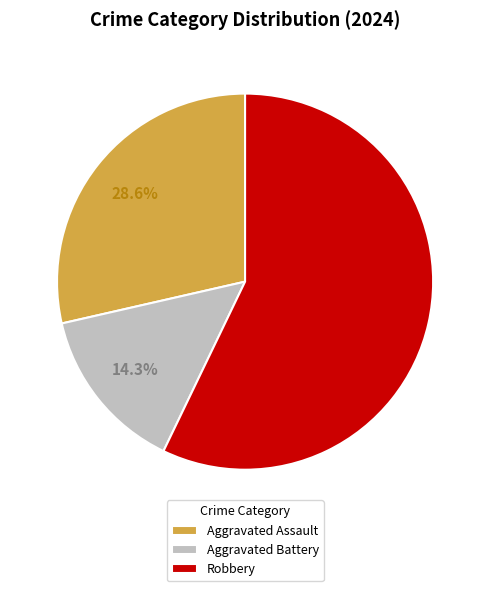

What portion of the pie excludes Aggravated Assault?

71.4%